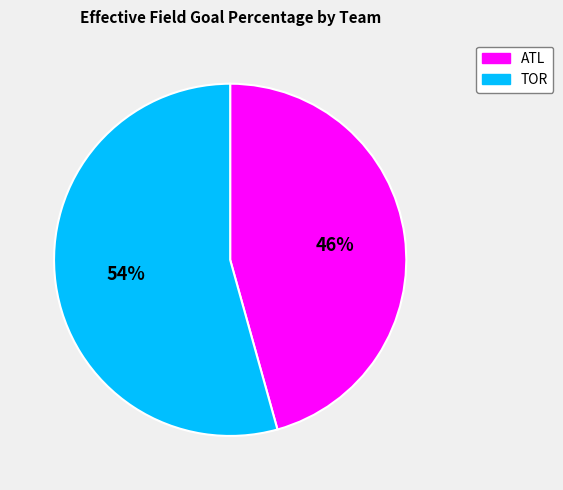

Is the sum of ATL and TOR greater than half?

Yes